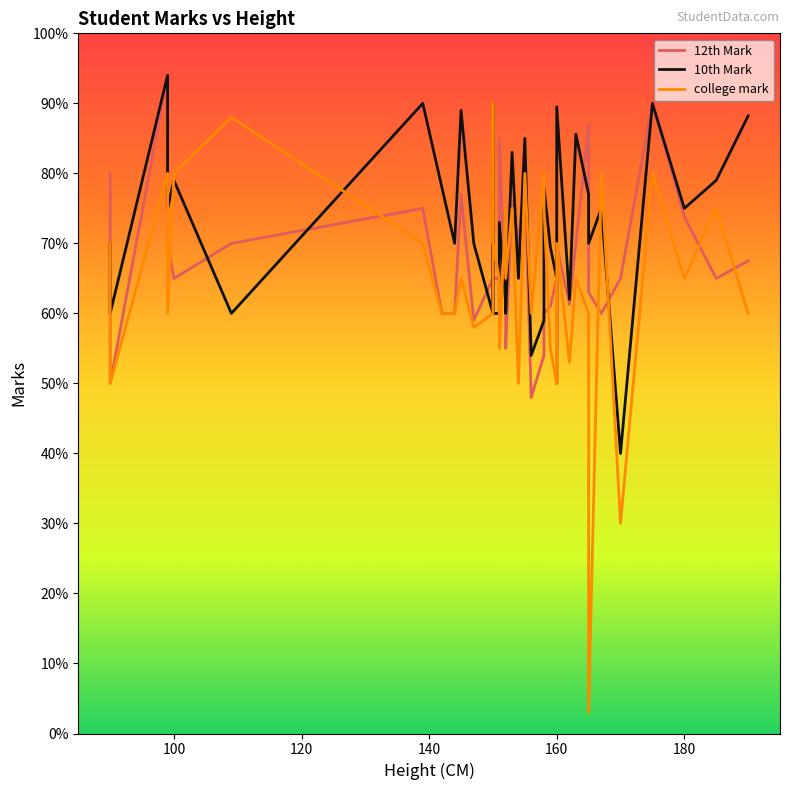

Rank the series by their maximum value, from lowest to highest.

college mark, 12th Mark, 10th Mark